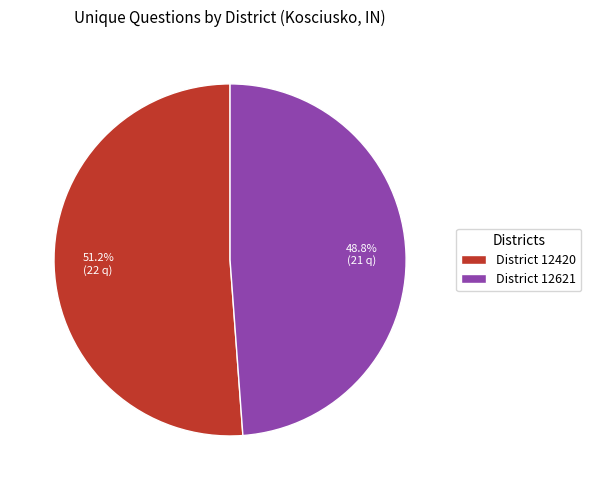

To the nearest percent, what is the average slice percentage?

50%